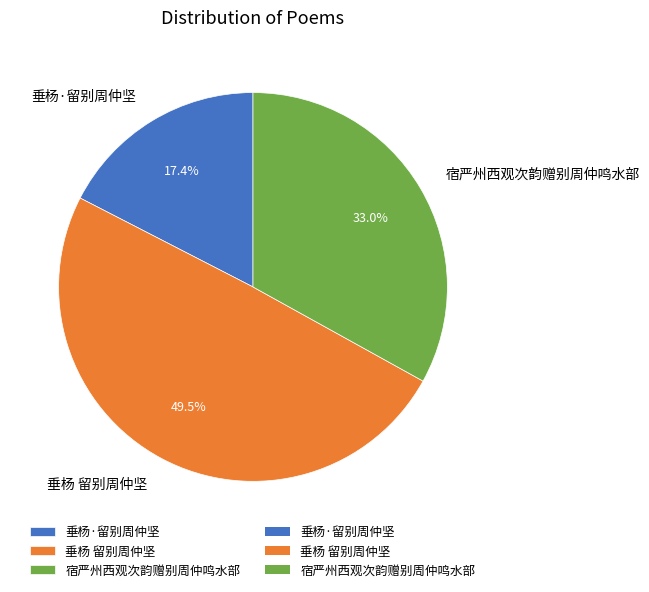

Is there any slice that represents more than half of the pie?

No